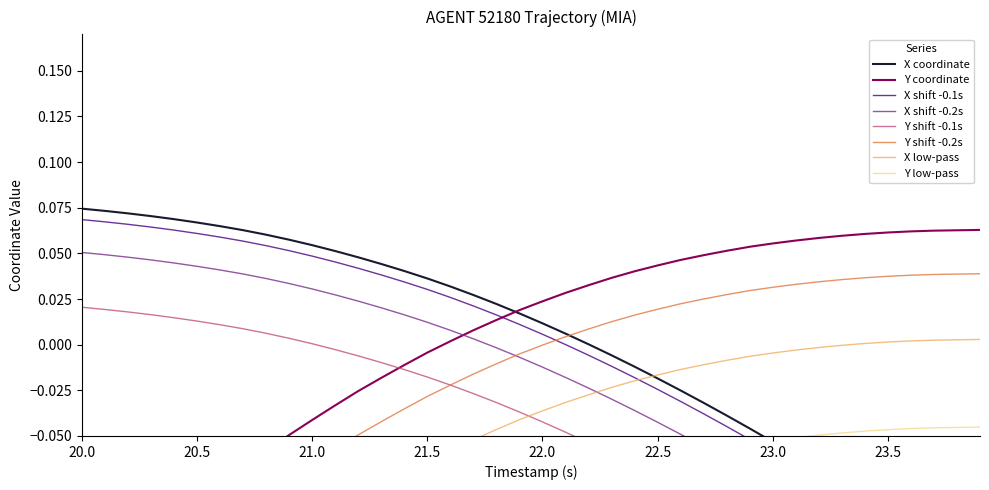

Count the number of categories in the chart.

40